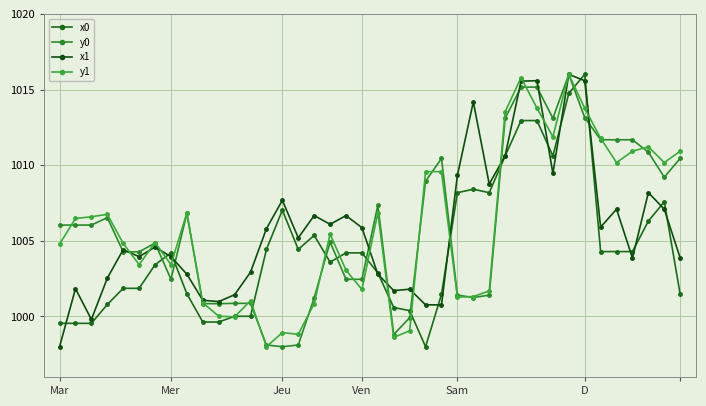

What is the difference between the maximum and minimum values in the x1 series?

18.0